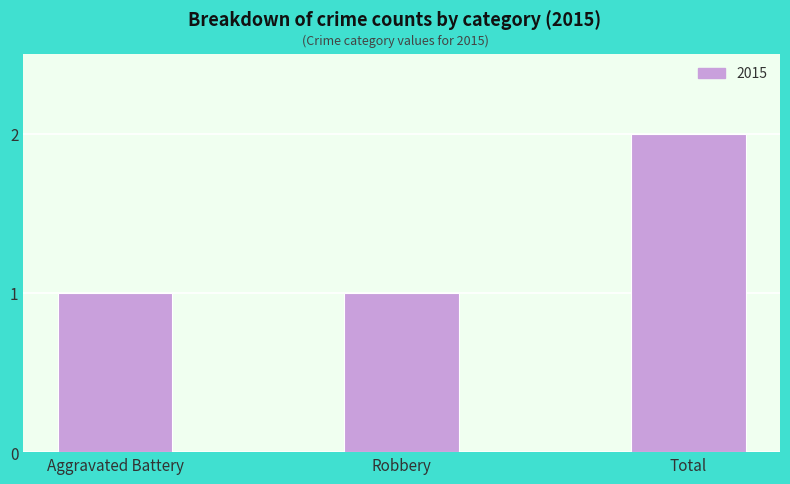

What position from the left is Aggravated Battery?

1